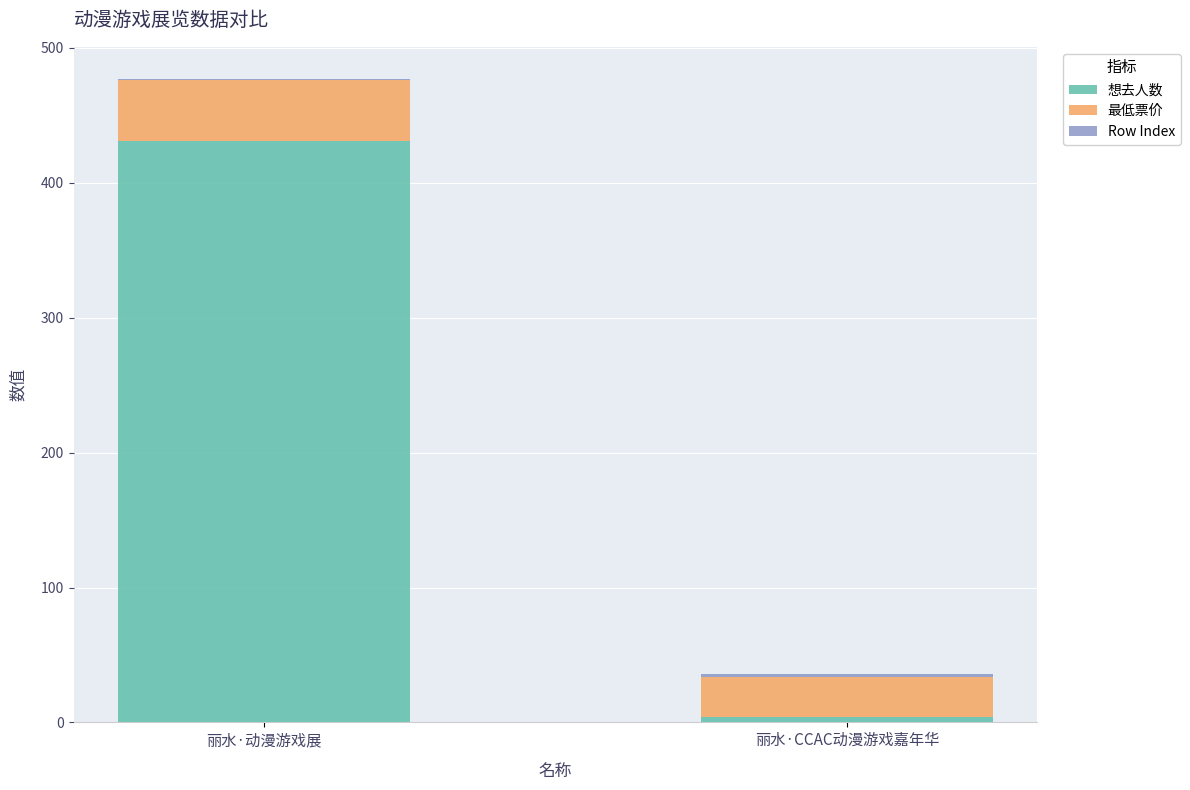

Which category has the highest value in the 想去人数 series?

丽水·动漫游戏展